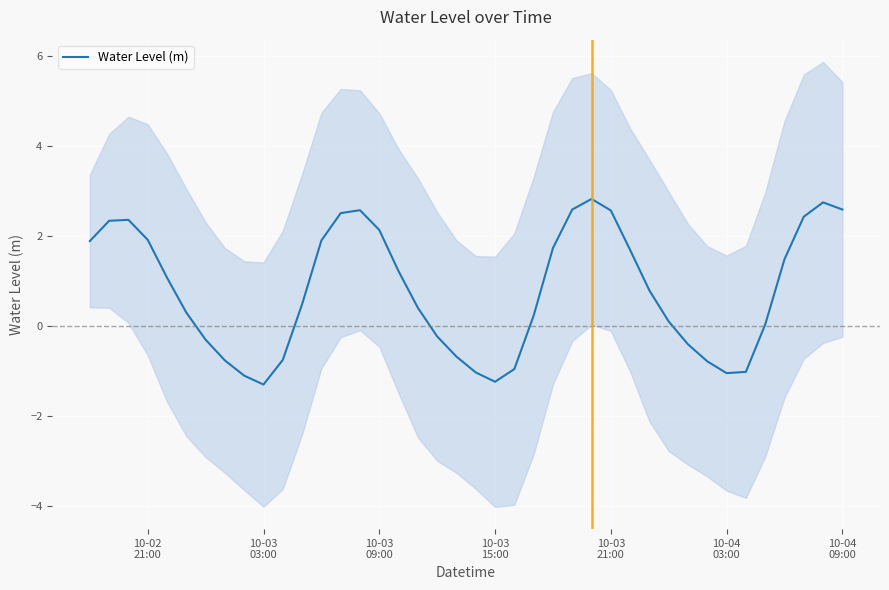

What is the maximum value for Water Level (m)?

2.8